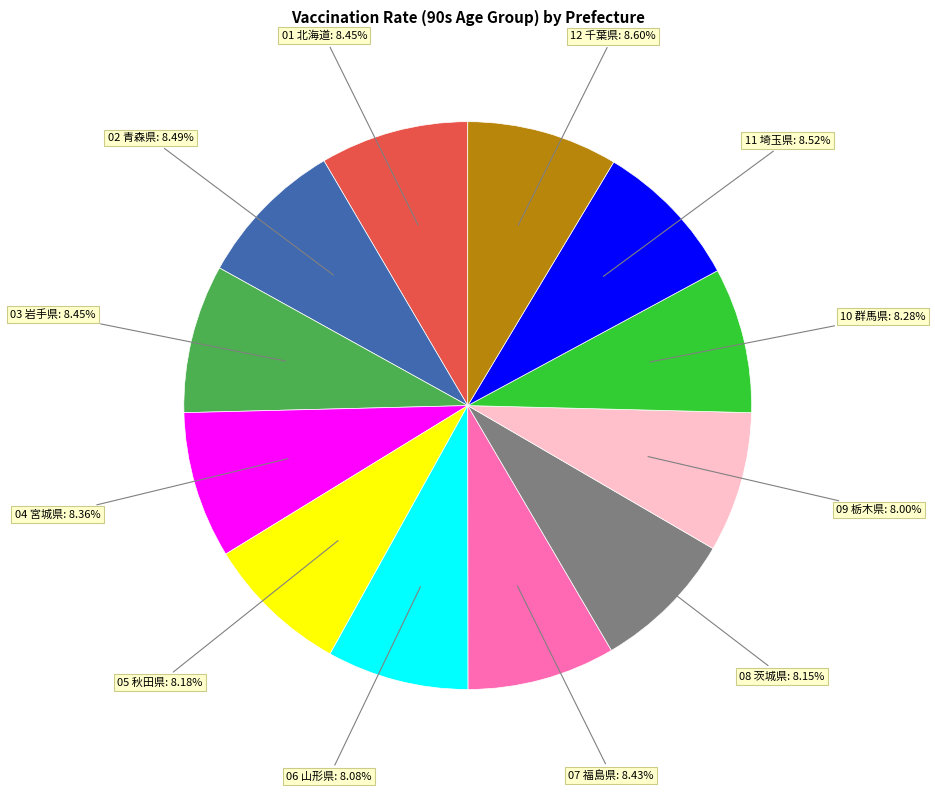

How much of the chart is everything except 04 宮城県?

91.6%